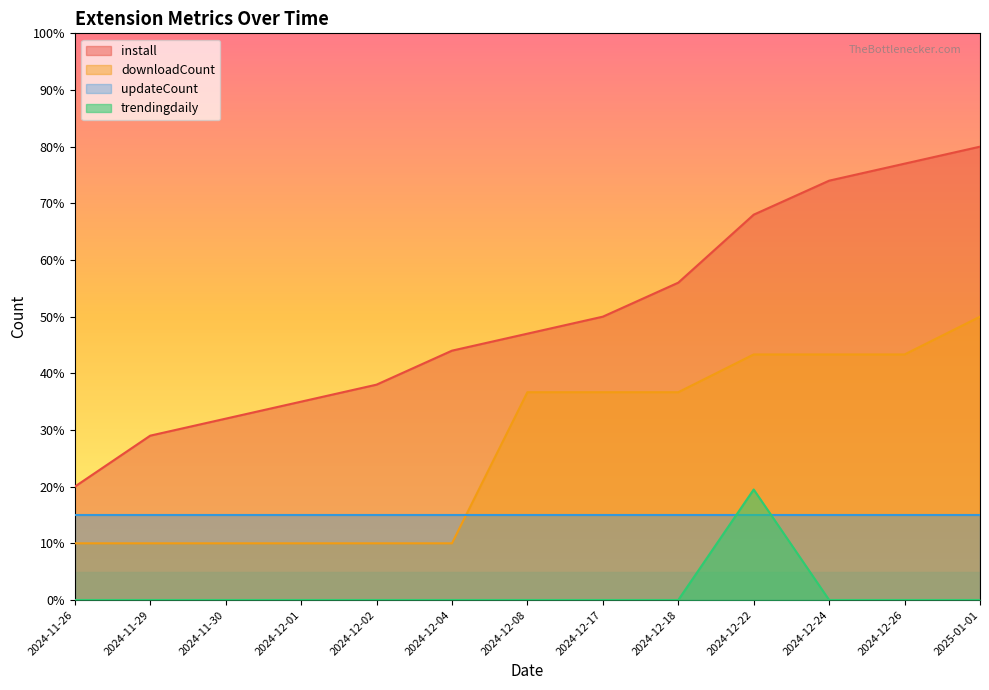

At which label does install reach its minimum?

2024-11-26